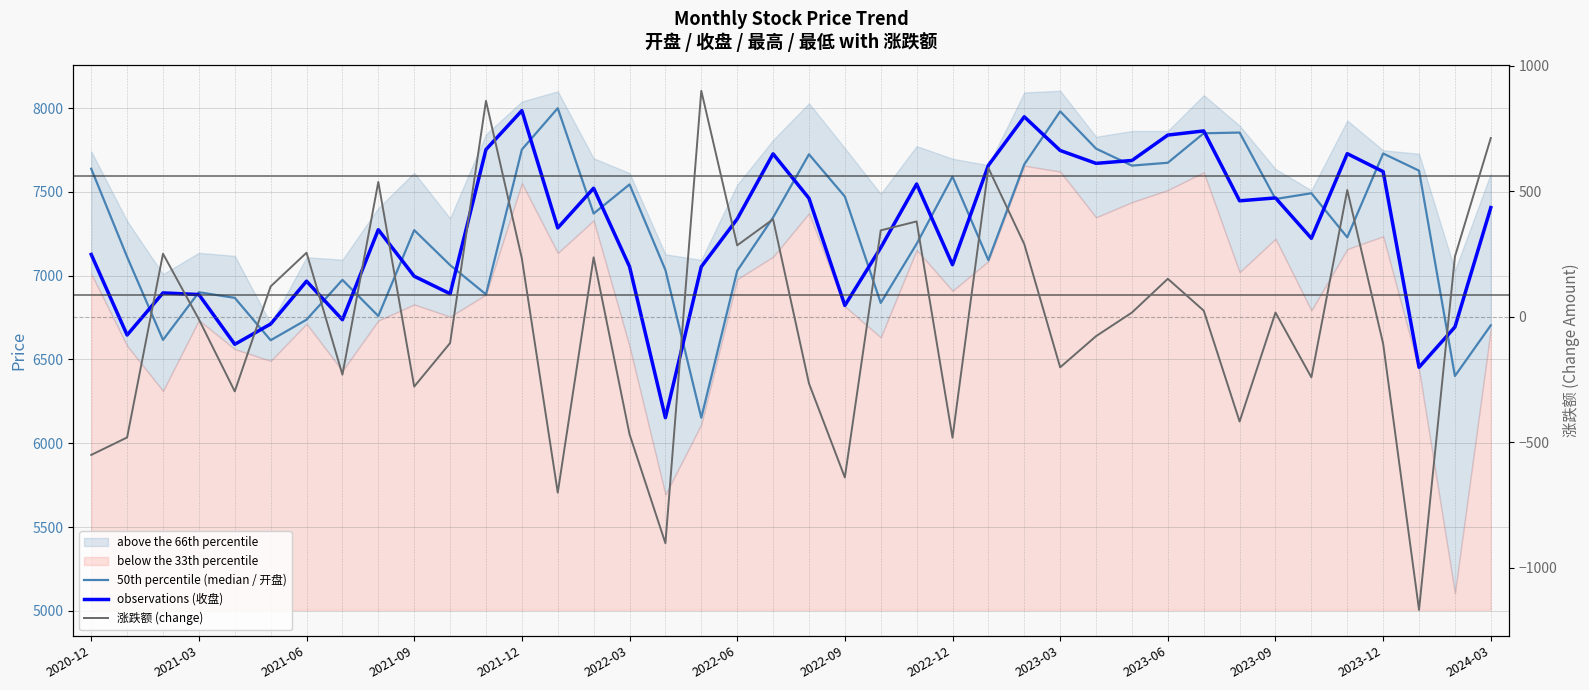

True or false: observations (收盘) has a value of 6453.3 at 37.

True